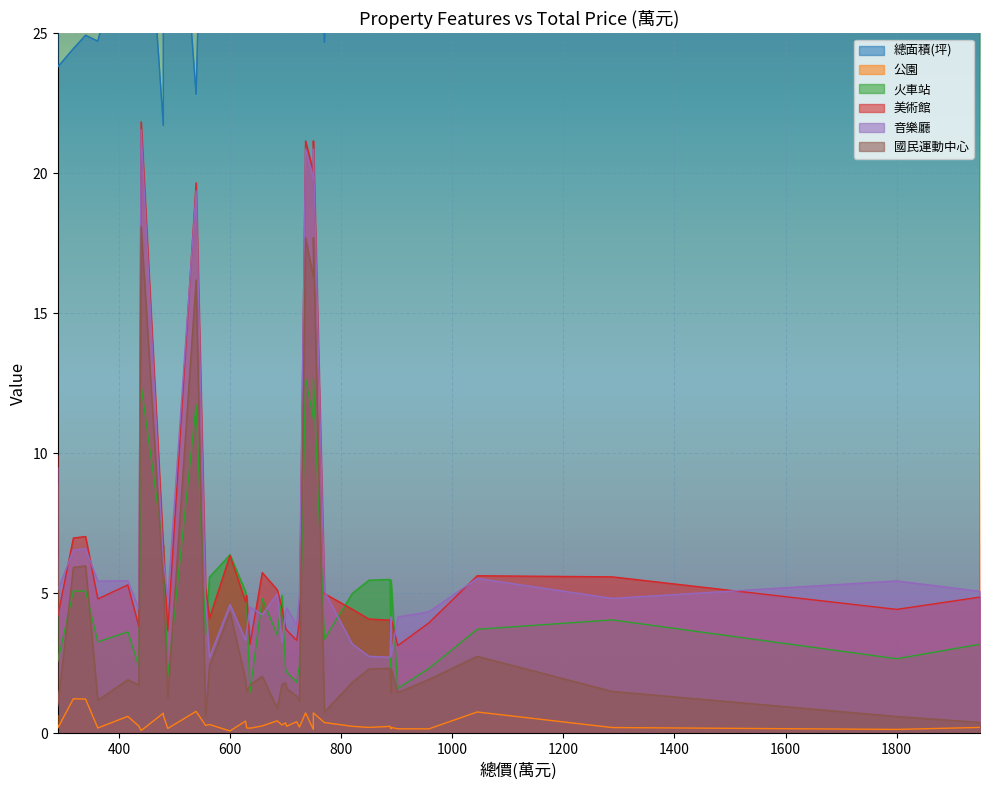

True or false: 公園 and 總面積(坪) intersect in this chart.

False